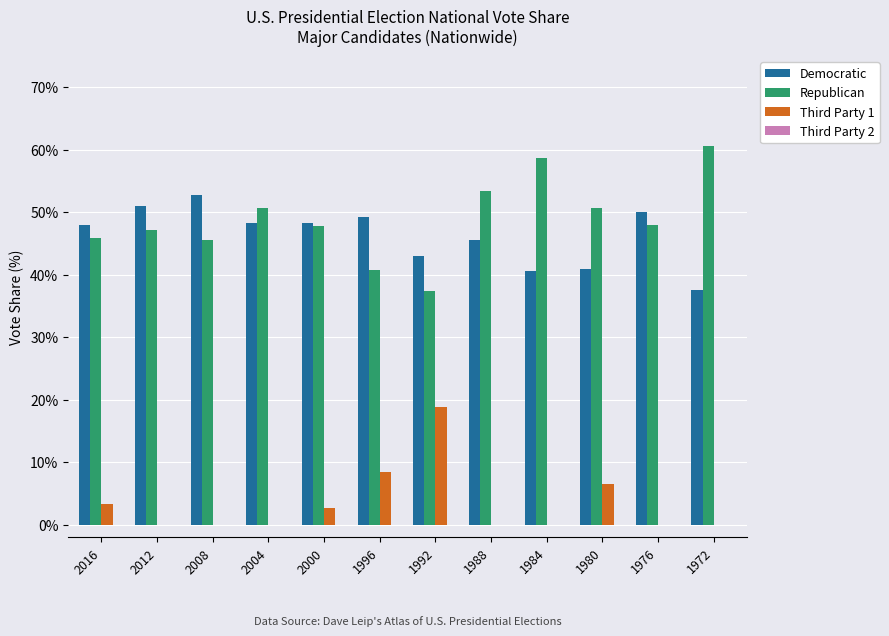

What is the sum of all Republican values?

587.0